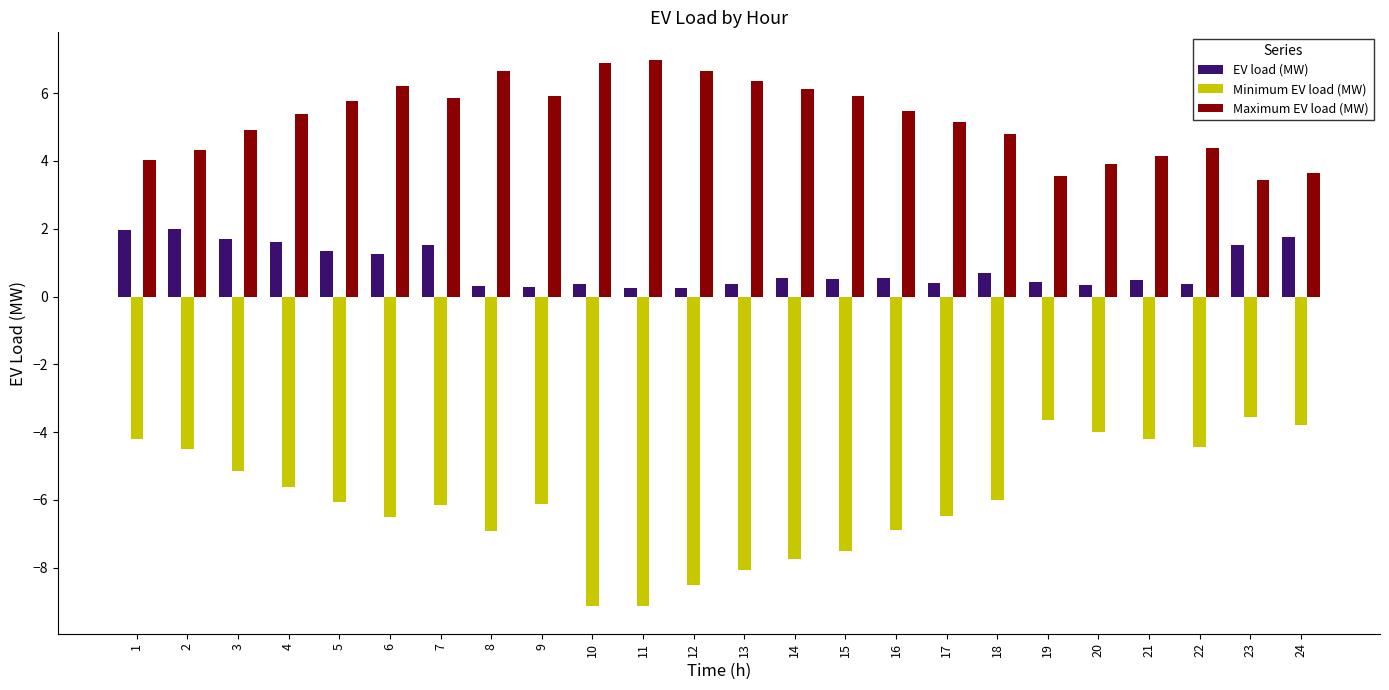

List the series in order of their peak value, highest first.

Maximum EV load (MW), EV load (MW), Minimum EV load (MW)